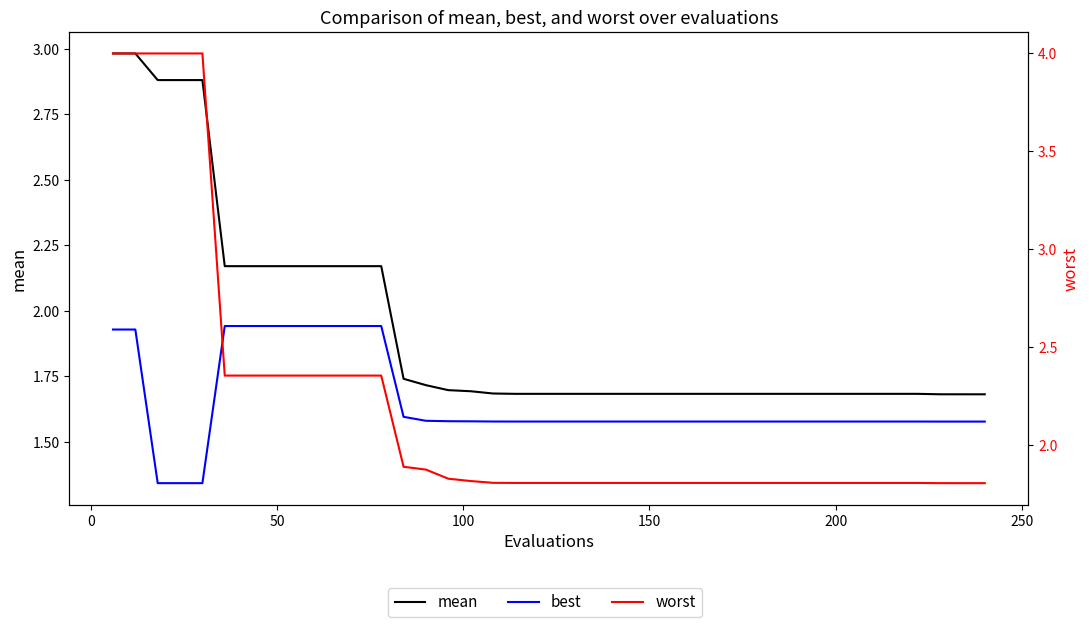

True or false: mean and best cross at least once.

False